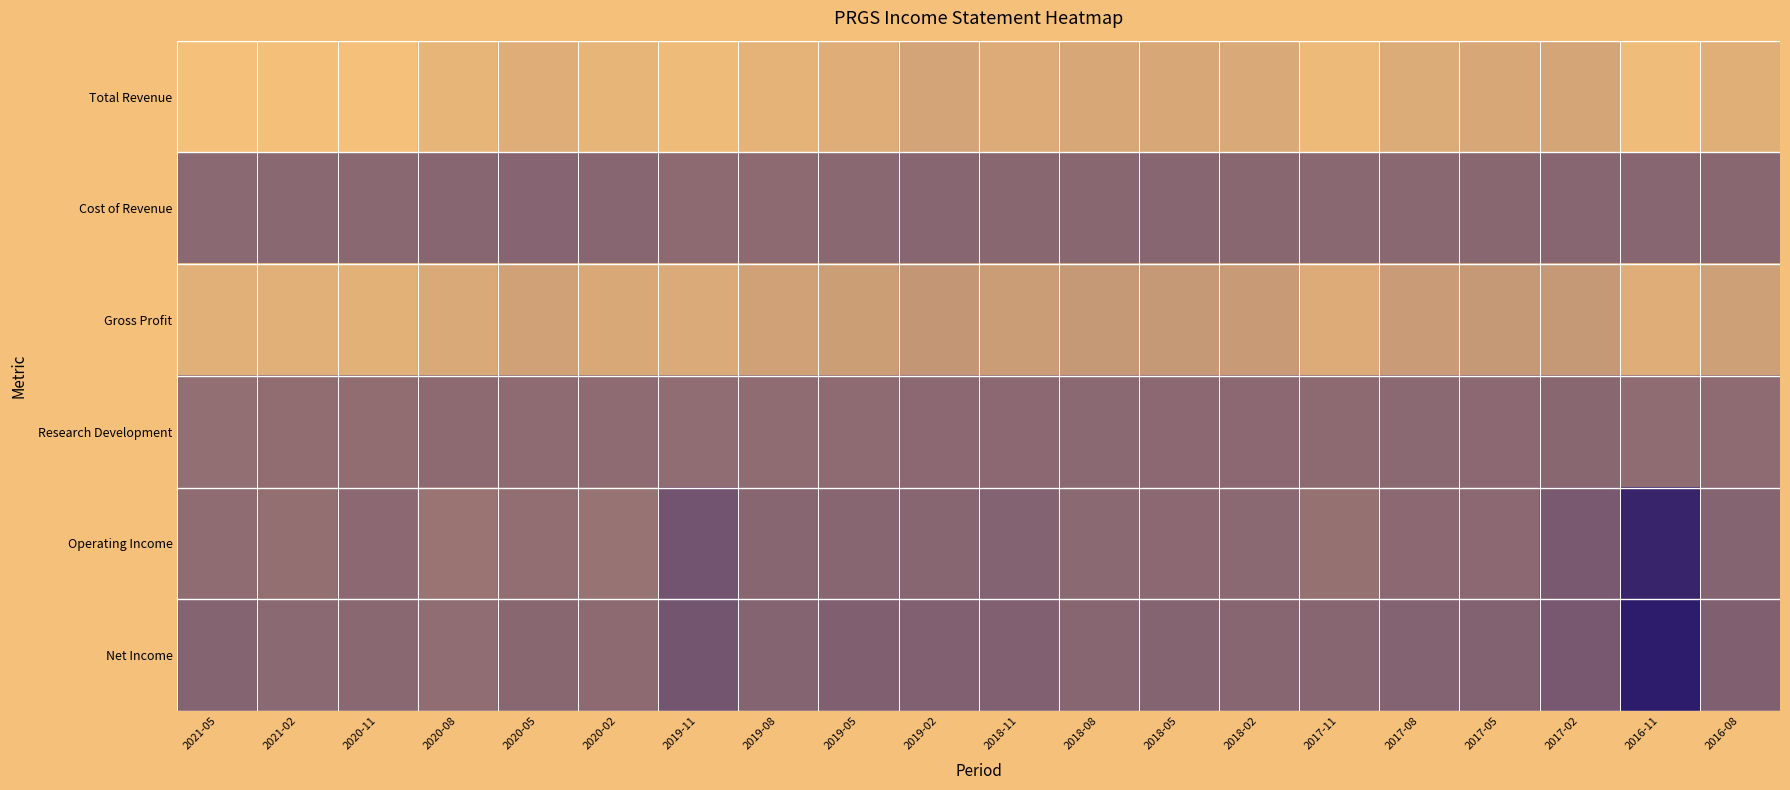

Reading right to left, list all the values displayed in this chart.

Total Revenue: 2016-08=102000	2016-11=117700	2017-02=91000	2017-05=93200	2017-08=97300	2017-11=116100	2018-02=95400	2018-05=92900	2018-08=92600	2018-11=98100	2019-02=89500	2019-05=100000	2019-08=106700	2019-11=117000	2020-02=109700	2020-05=100400	2020-08=109700	2020-11=122400	2021-02=121300	2021-05=122500
Cost of Revenue: 2016-08=17200	2016-11=16500	2017-02=15800	2017-05=17400	2017-08=18100	2017-11=18000	2018-02=16900	2018-05=16600	2018-08=16700	2018-11=16700	2019-02=16000	2019-05=17600	2019-08=20800	2019-11=20800	2020-02=14900	2020-05=14300	2020-08=14700	2020-11=18200	2021-02=18000	2021-05=19300
Gross Profit: 2016-08=84800	2016-11=101200	2017-02=75200	2017-05=75800	2017-08=79200	2017-11=98100	2018-02=78500	2018-05=76300	2018-08=75900	2018-11=81400	2019-02=73500	2019-05=82400	2019-08=85900	2019-11=96200	2020-02=94800	2020-05=86100	2020-08=95000	2020-11=104200	2021-02=103300	2021-05=103200
Research Development: 2016-08=21700	2016-11=22800	2017-02=17300	2017-05=18800	2017-08=19600	2017-11=21200	2018-02=20200	2018-05=19800	2018-08=19300	2018-11=20300	2019-02=19900	2019-05=21700	2019-08=23100	2019-11=23900	2020-02=21700	2020-05=21800	2020-08=20700	2020-11=24500	2021-02=24500	2021-05=26400
Operating Income: 2016-08=13600	2016-11=-62400	2017-02=1300	2017-05=20300	2017-08=20300	2017-11=28800	2018-02=19100	2018-05=18600	2018-08=19100	2018-11=11000	2019-02=15400	2019-05=14700	2019-08=15900	2019-11=-6100	2020-02=30700	2020-05=25300	2020-08=33200	2020-11=18500	2021-02=27400	2021-05=22300
Net Income: 2016-08=7600	2016-11=-73800	2017-02=-500	2017-05=10300	2017-08=11200	2017-11=16400	2018-02=15100	2018-05=12900	2018-08=14400	2018-11=8600	2019-02=9400	2019-05=8200	2019-08=13600	2019-11=-4700	2020-02=21100	2020-05=17000	2020-08=24000	2020-11=17700	2021-02=19000	2021-05=13600